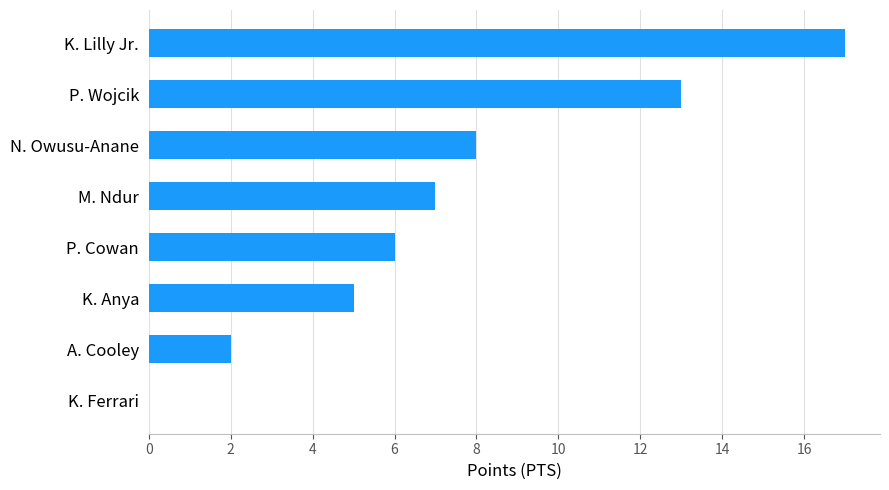

The value at A. Cooley is 2. True or false?

True